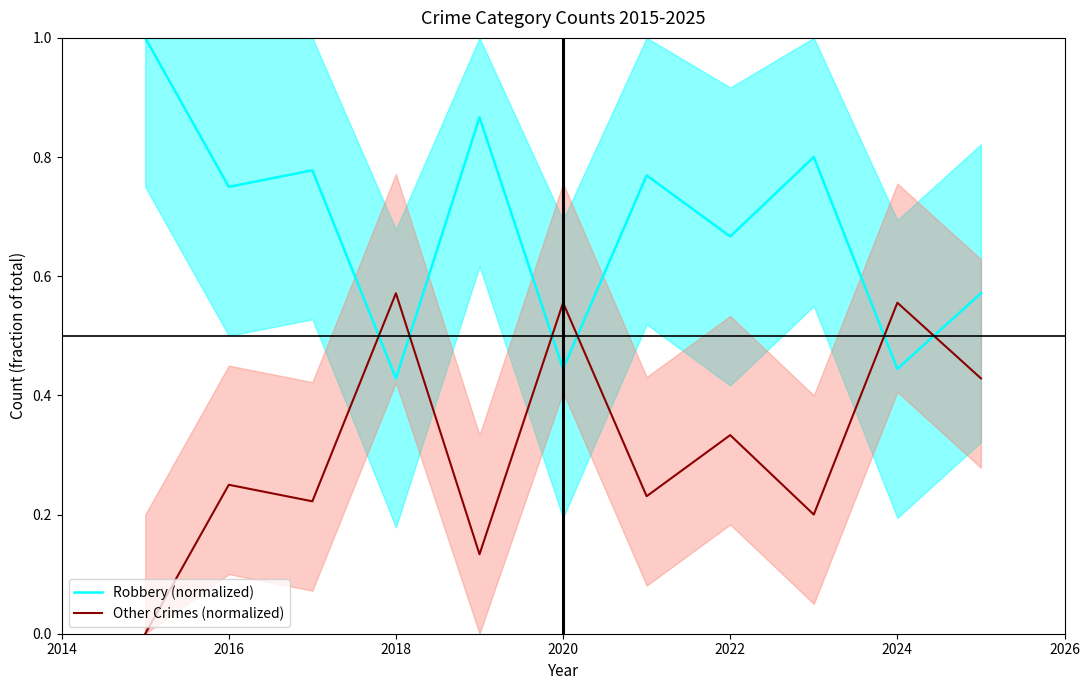

The Robbery (normalized) series shows 0.3 at 2020. True or false?

False